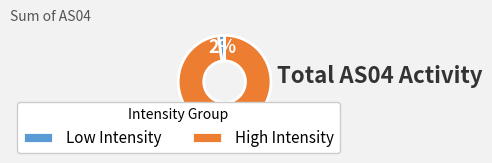

Between Low Intensity and High Intensity, which is larger?

High Intensity